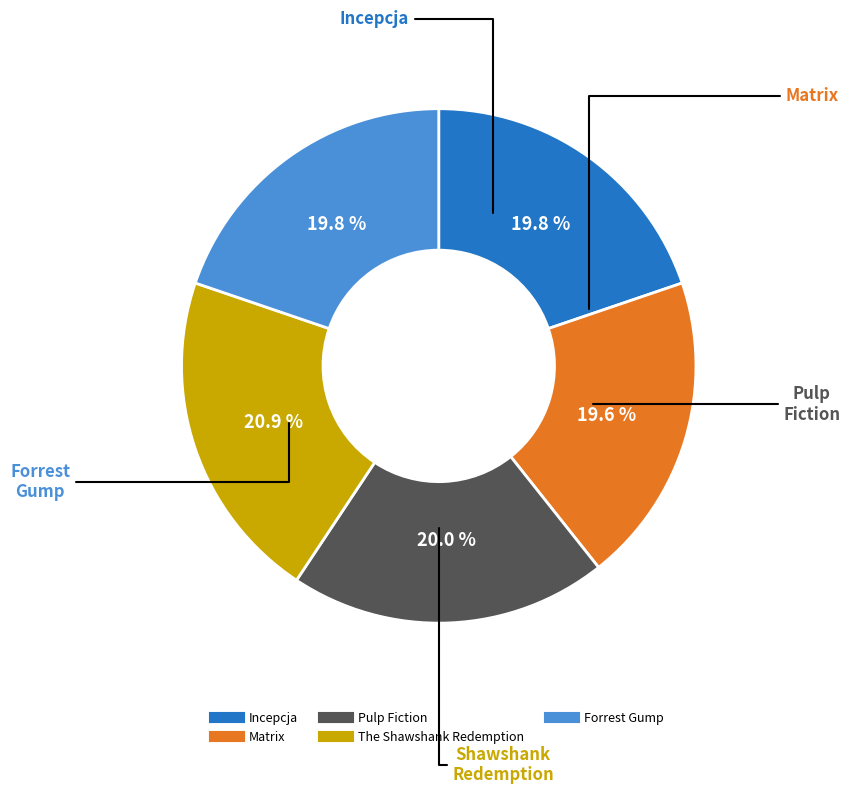

Which has a higher value, The Shawshank Redemption or Matrix?

The Shawshank Redemption